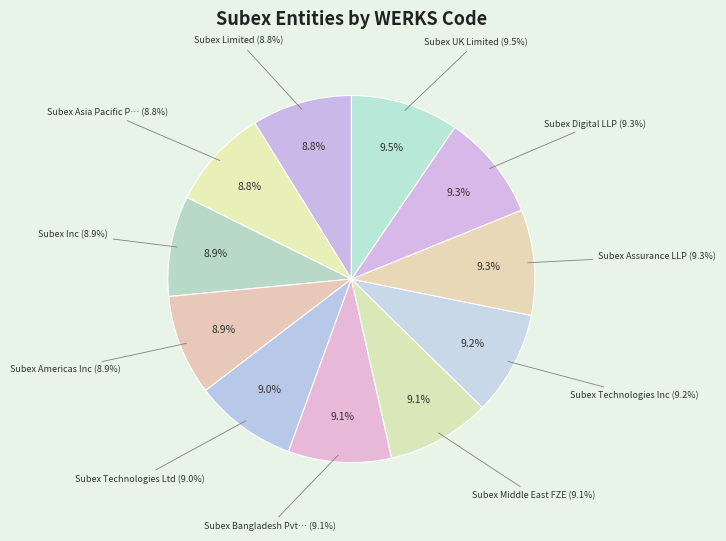

Does Subex Technologies Inc account for over 50% of the chart?

No